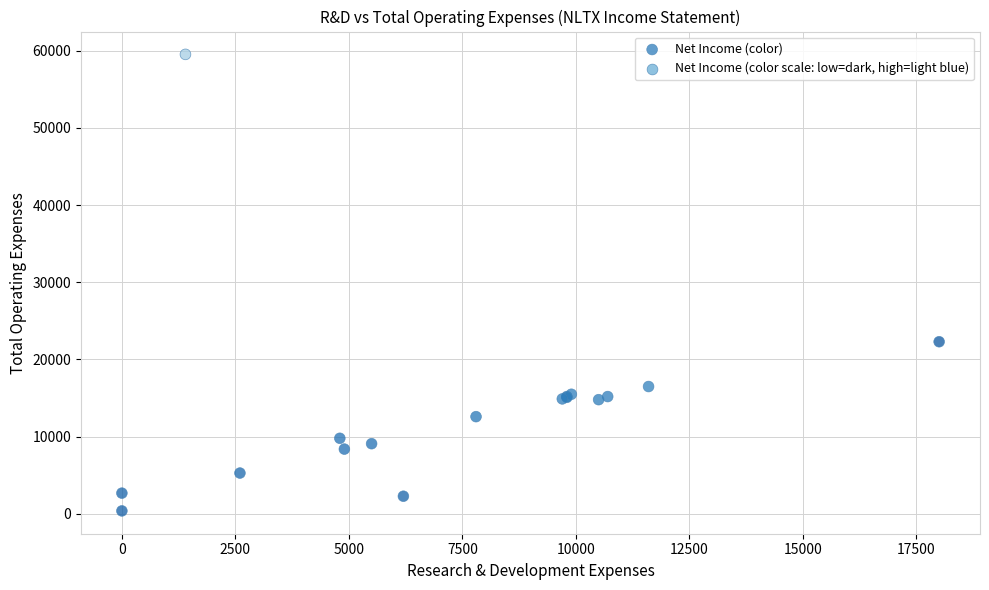

What Y value in the scatter plot is closest to 29950?

22300